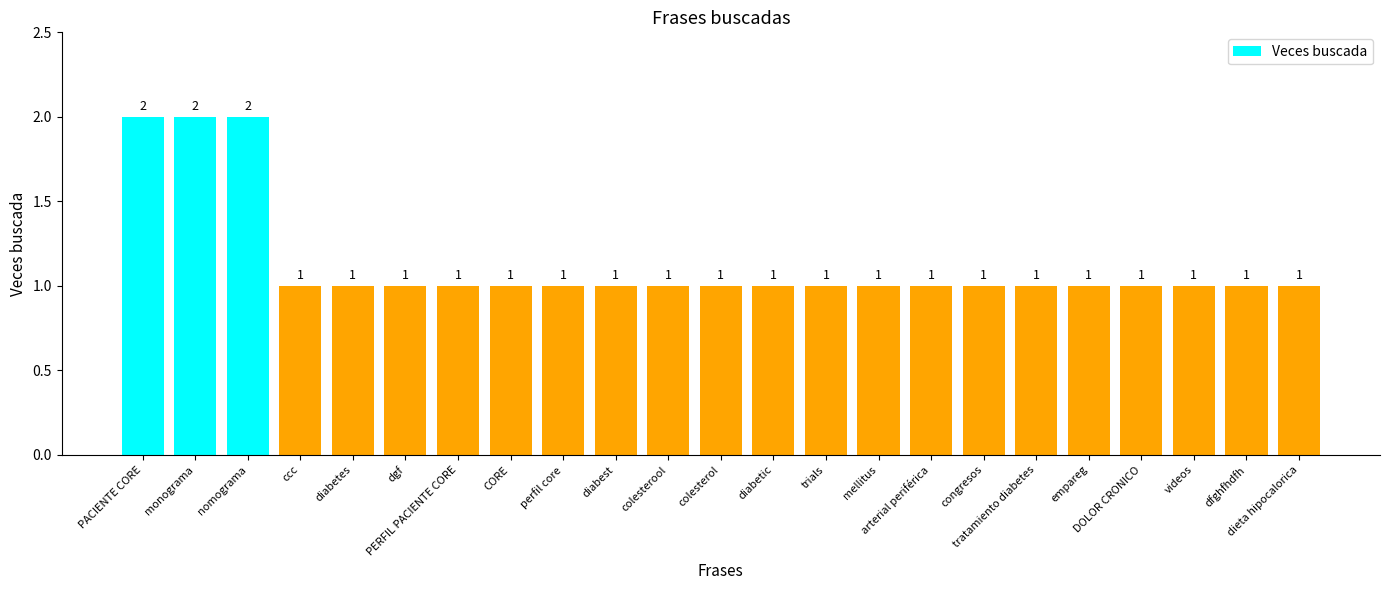

What is the label of the 6th bar from the left?

dgf